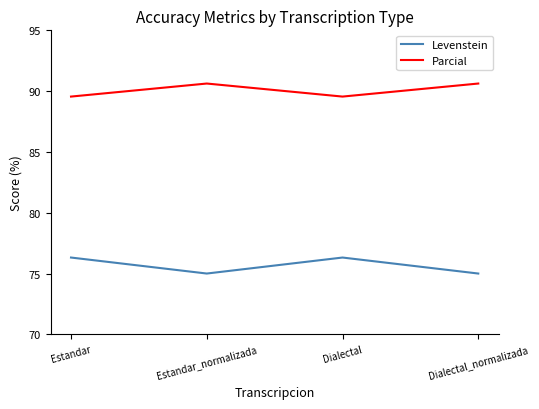

How many interior local valleys does the Parcial series have?

1